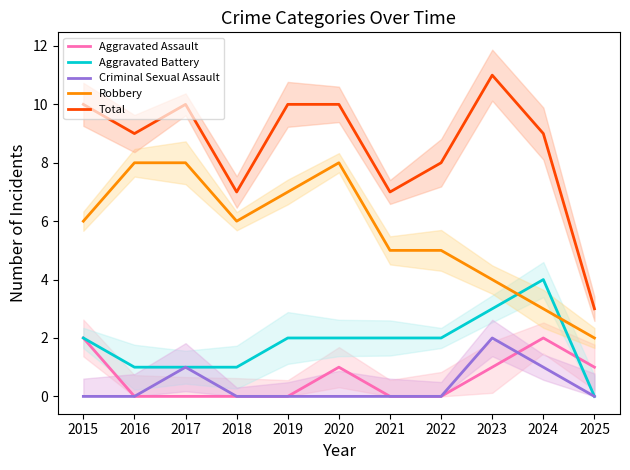

Is it true that Aggravated Assault equals 1 at 2020?

True